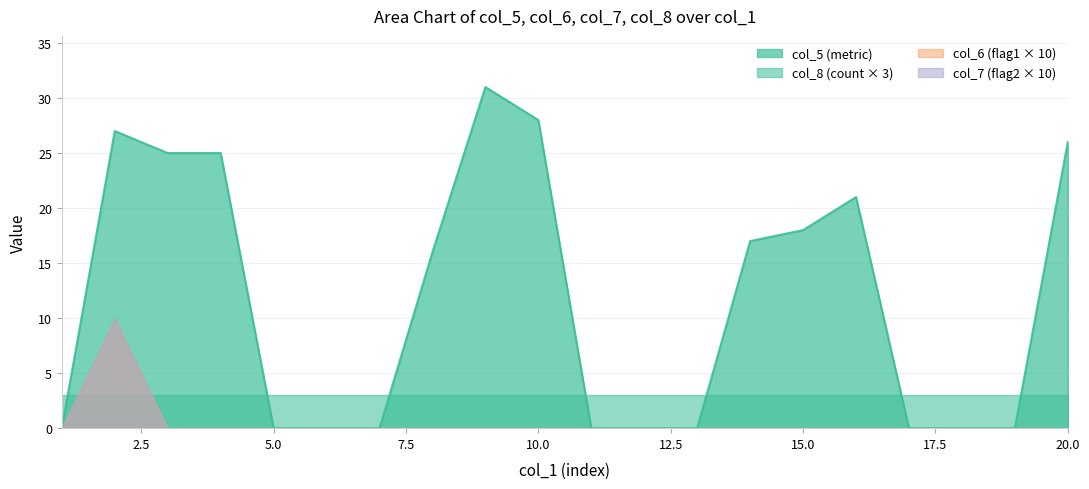

At which label does col_6 (flag1) reach its peak?

2